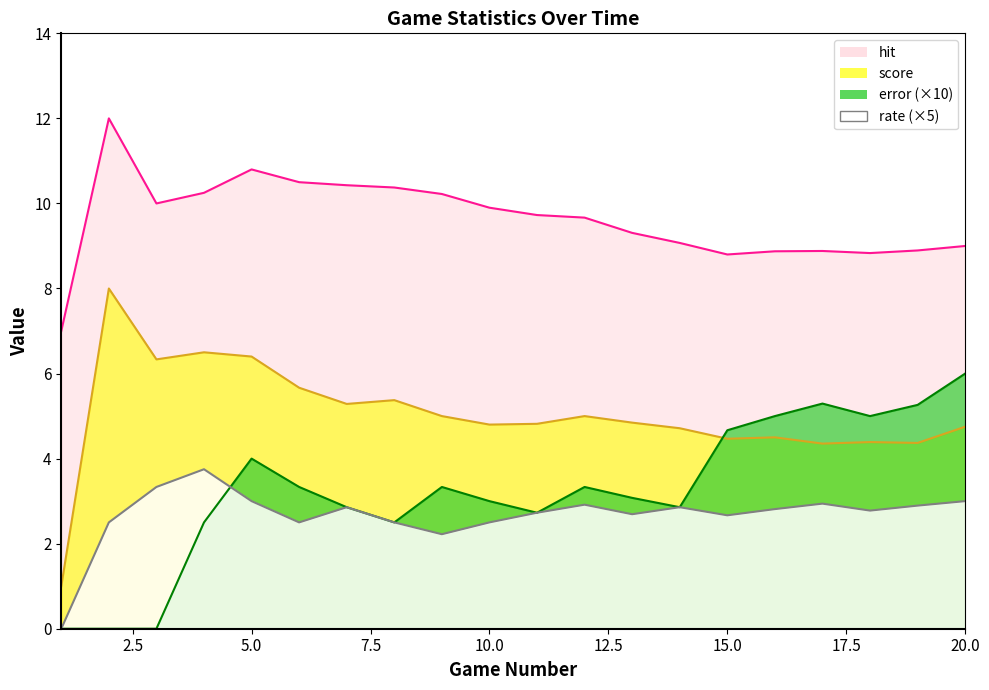

Which category has the highest value in the hit series?

2